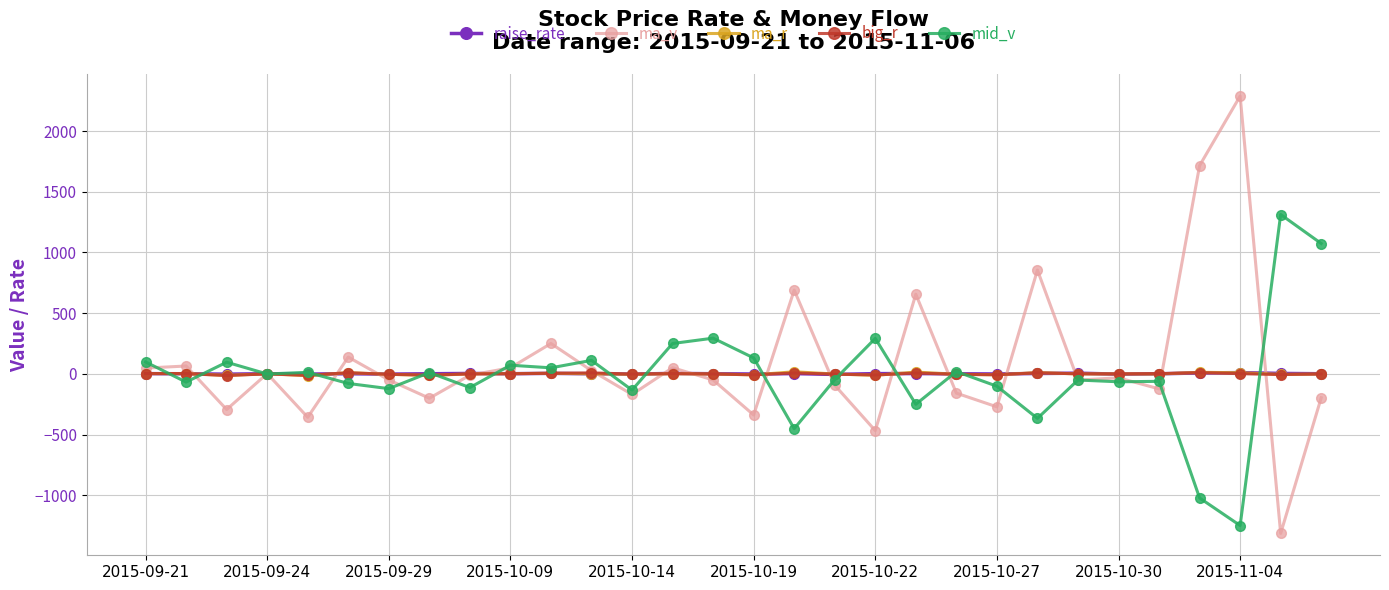

What is the greatest value displayed?

2289.0